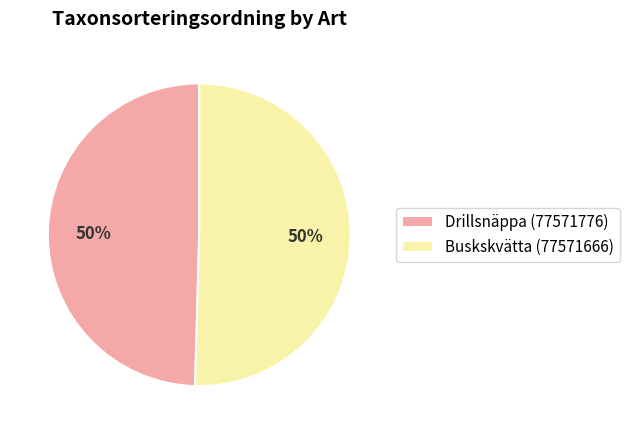

To the nearest percent, what percentage of the pie is Buskskvätta (77571666)?

50%